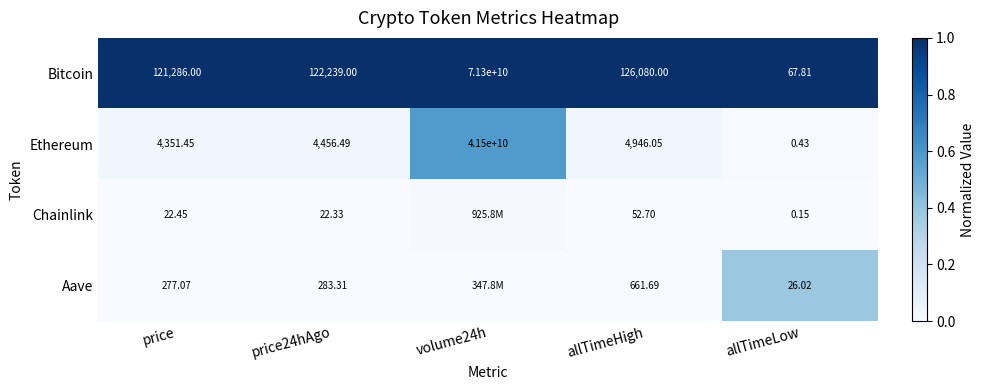

Rank the series at price from lowest to highest value.

Chainlink, Aave, Ethereum, Bitcoin